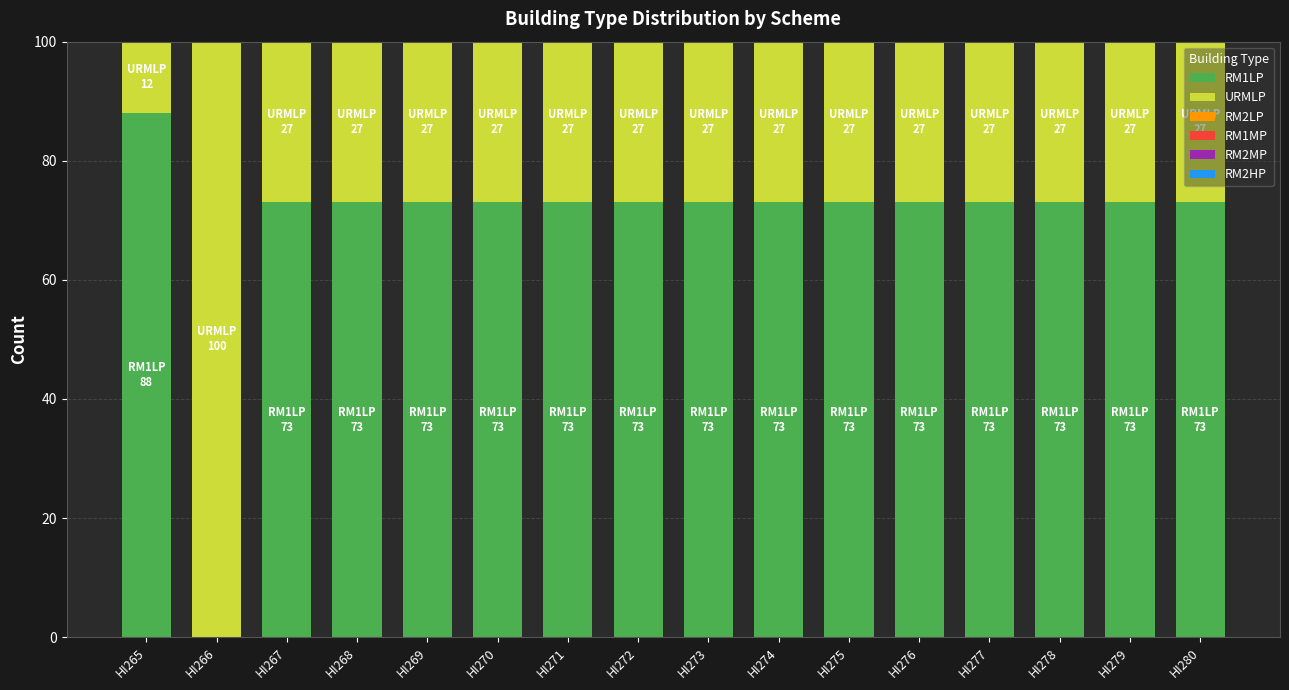

Are the bars grouped side by side (vs. stacked)?

No